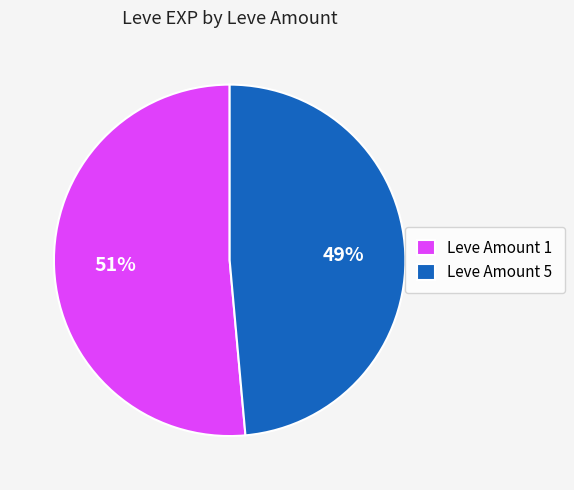

To the nearest percent, what percentage of the pie is Leve Amount 1?

51%